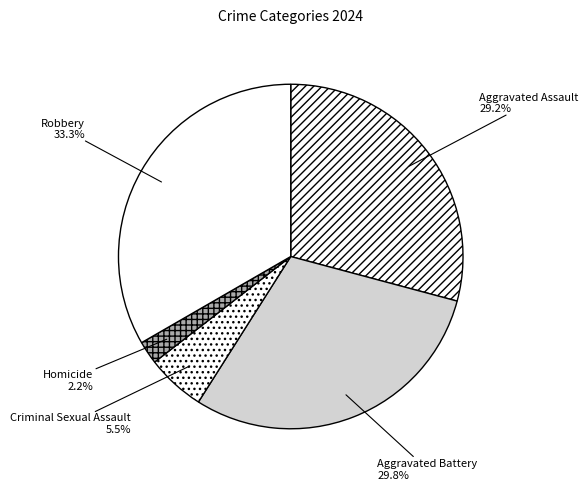

How much of the chart is everything except Homicide?

97.8%